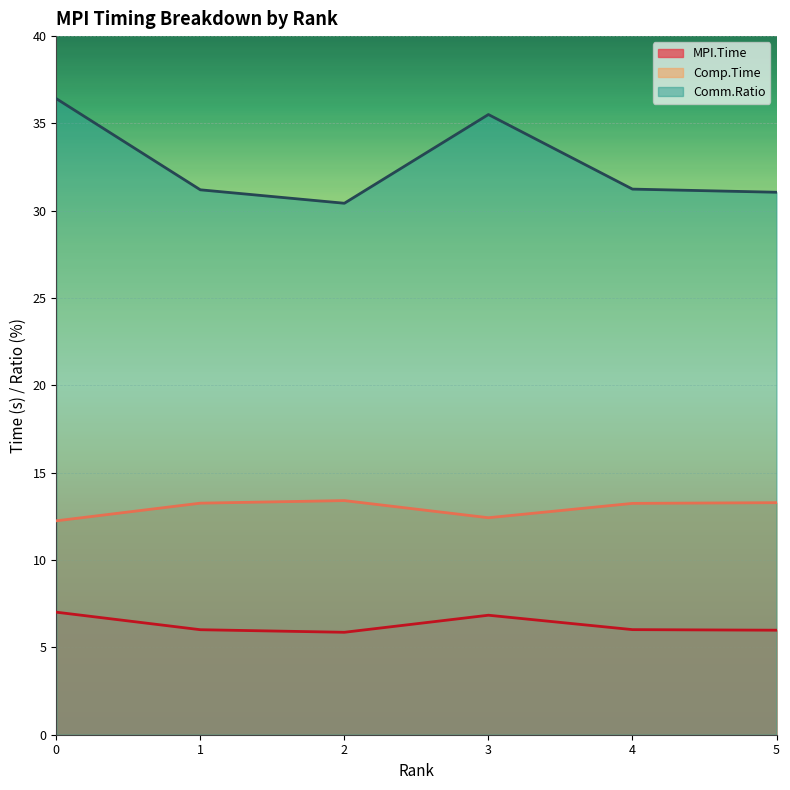

The value of Comm.Ratio at 3 is 35.5. True or false?

True